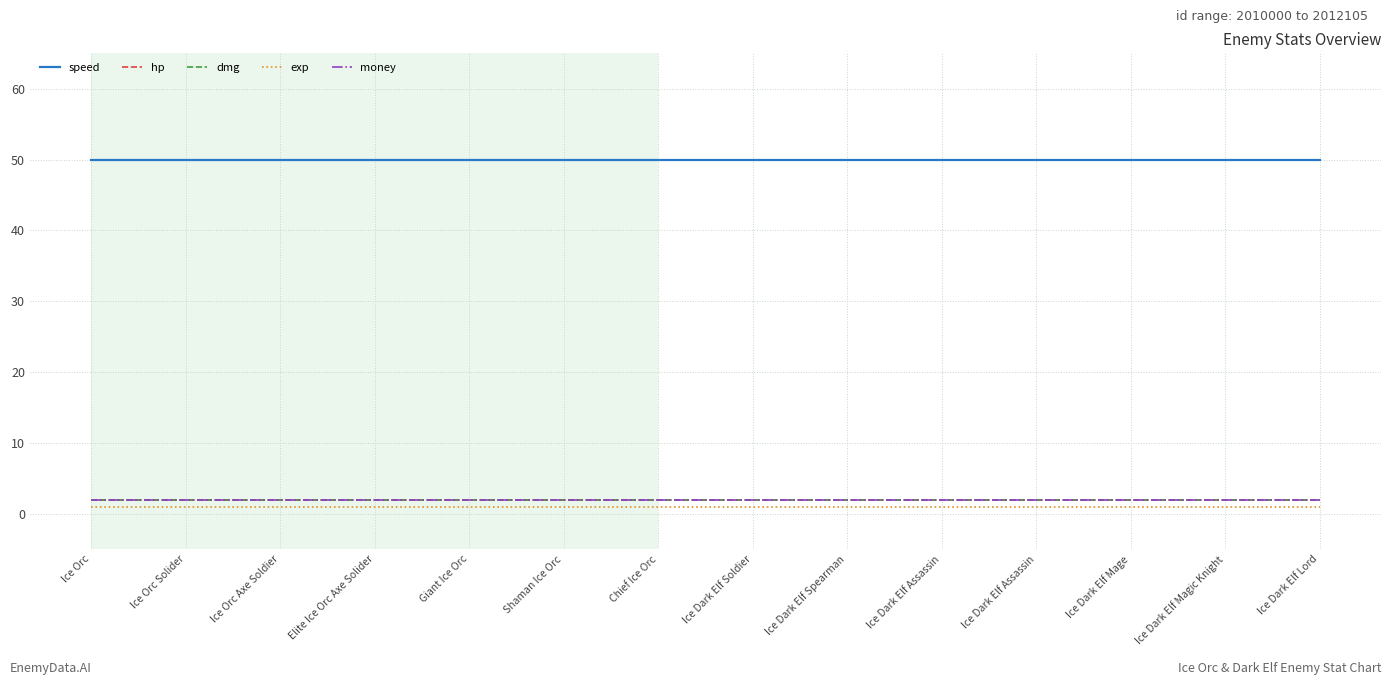

Does the chart display data point markers on the line(s)?

No